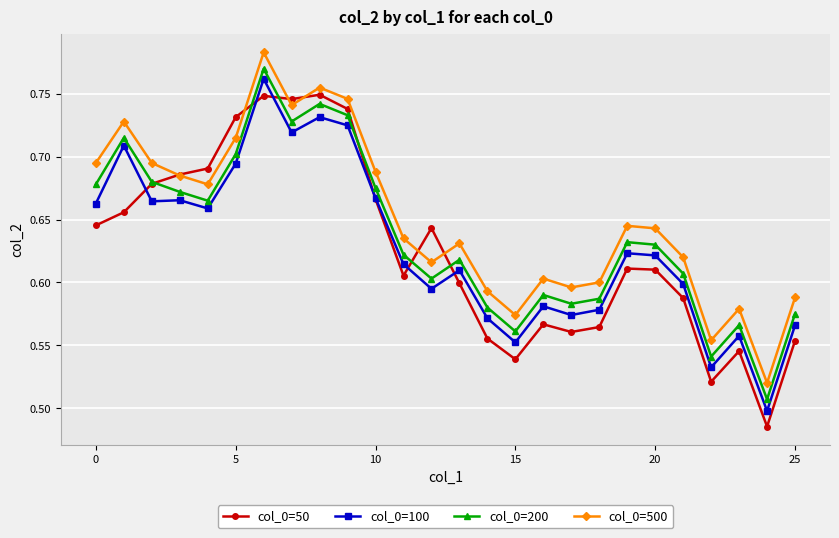

In col_0=500, how many points are higher than both neighbors (excluding endpoints)?

7